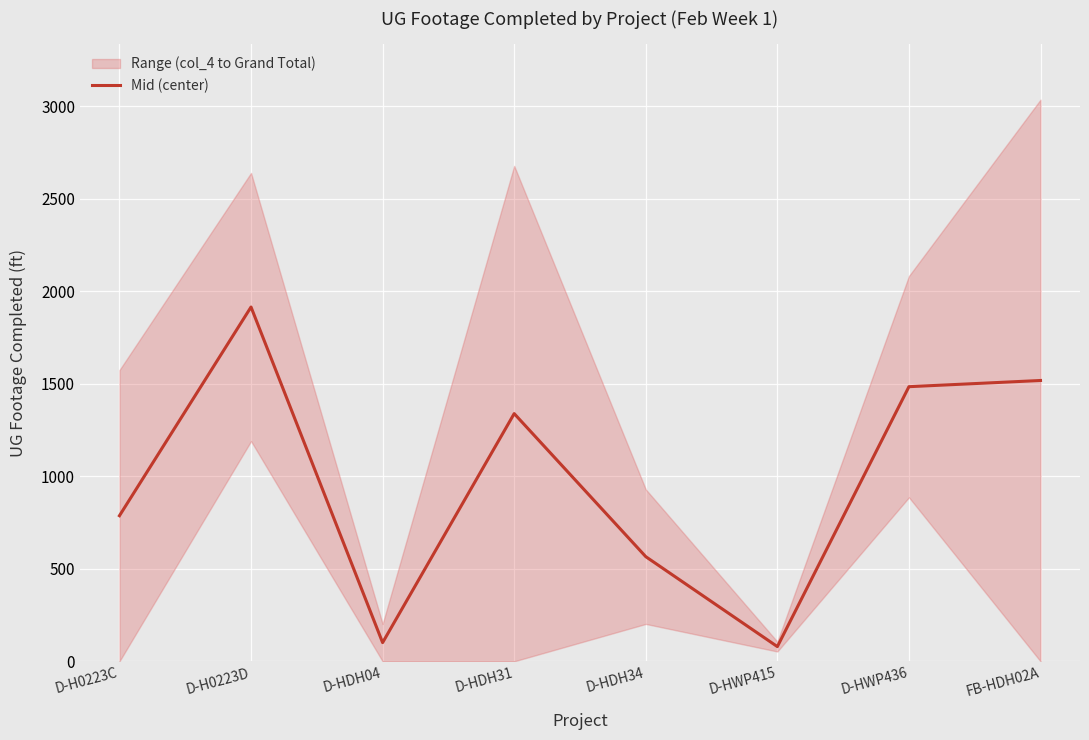

The value at D-H0223C is 500.3. True or false?

False